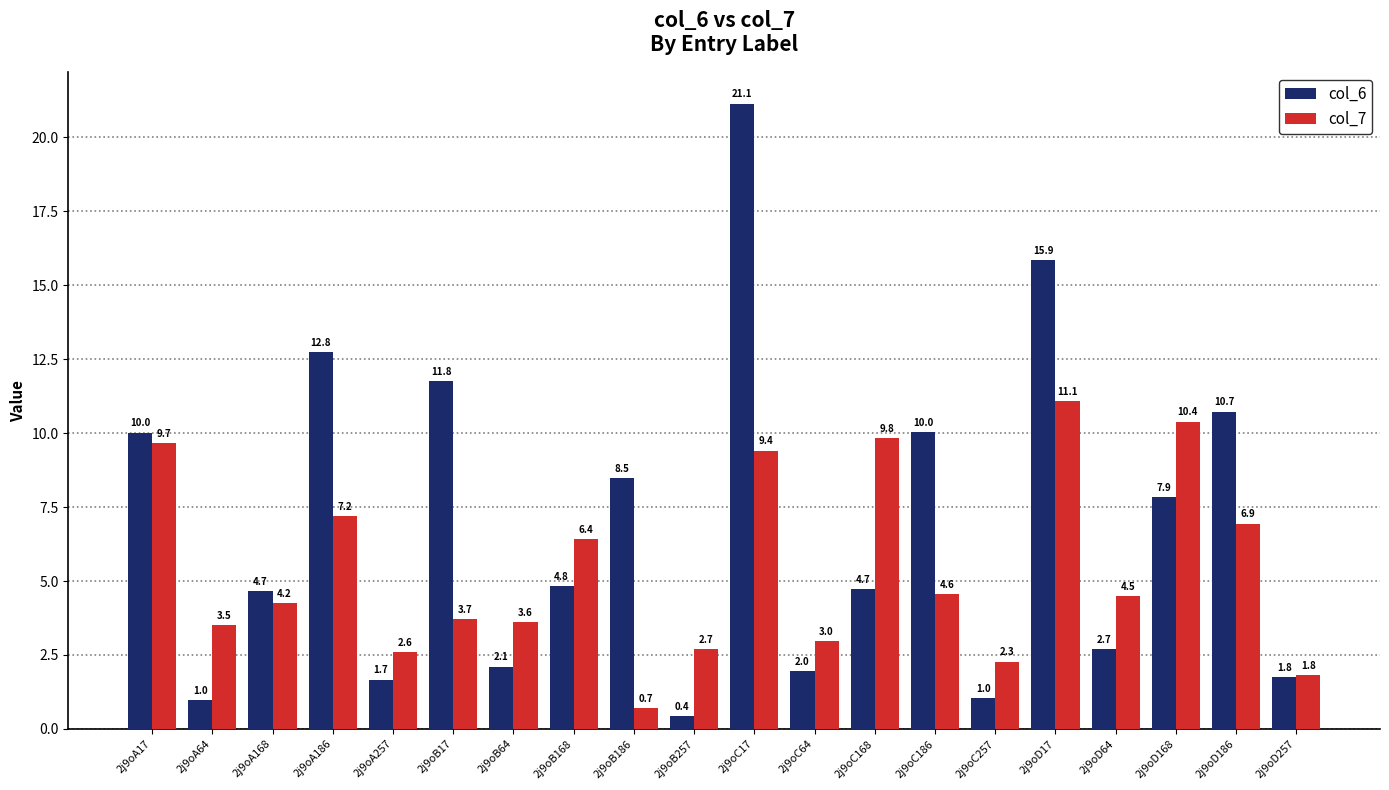

True or false: col_6 has a value of 2.1 at 2j9oB64.

True